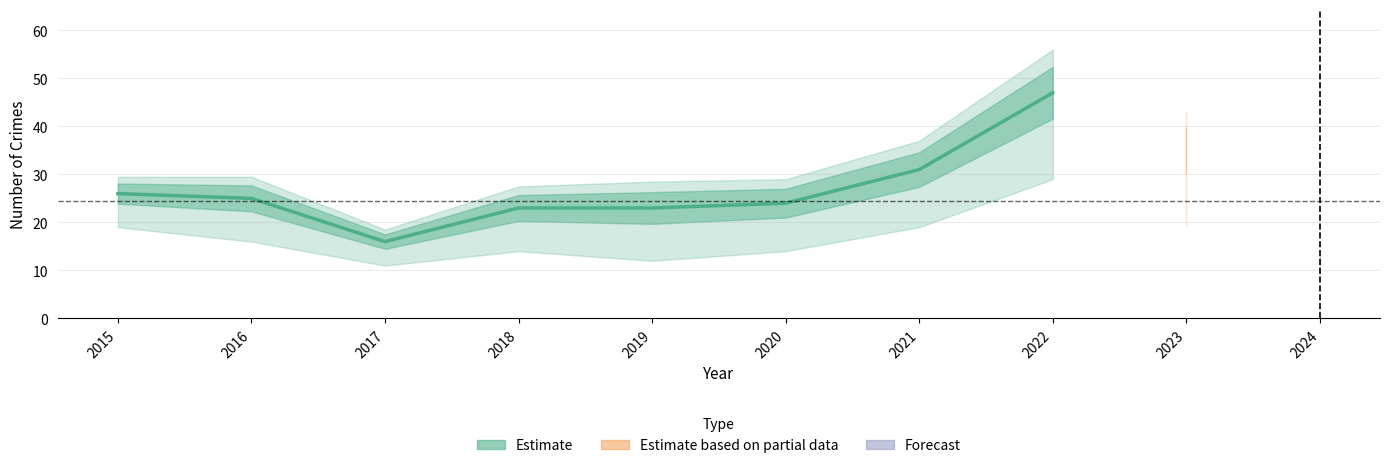

List the labels in order of value, smallest first.

2017, 2018, 2019, 2020, 2016, 2015, 2021, 2022